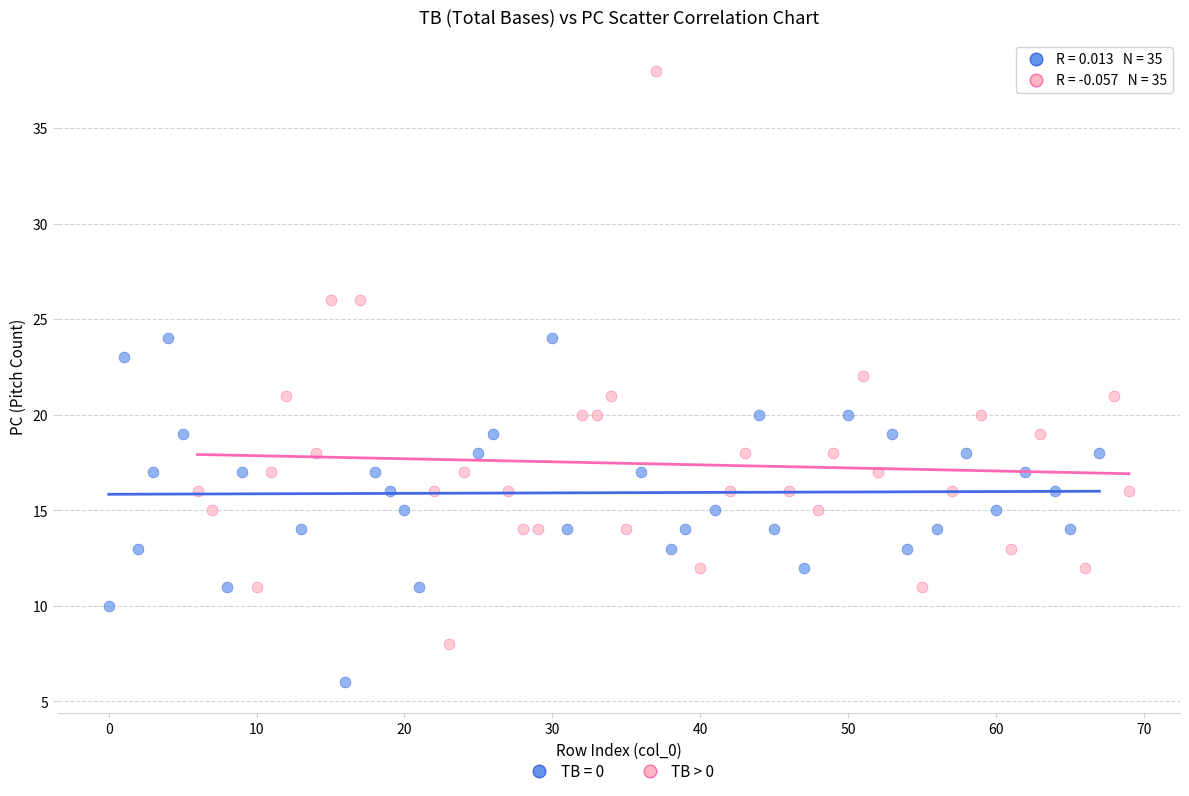

Which series has the widest spread of Y values?

TB > 0